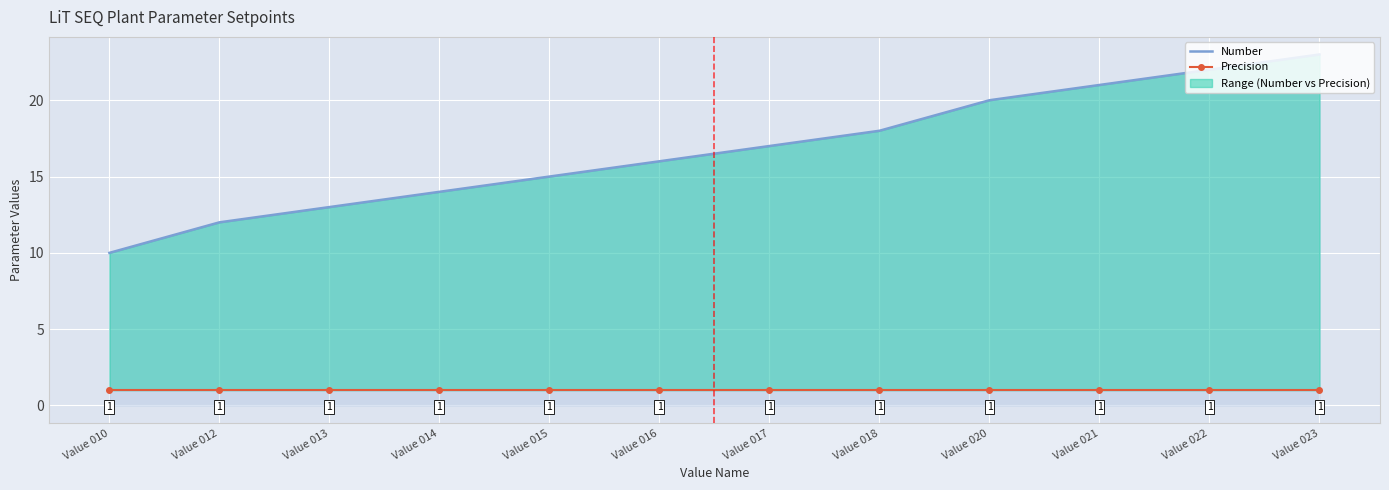

Where is Precision nearest to the value 1?

Value 010